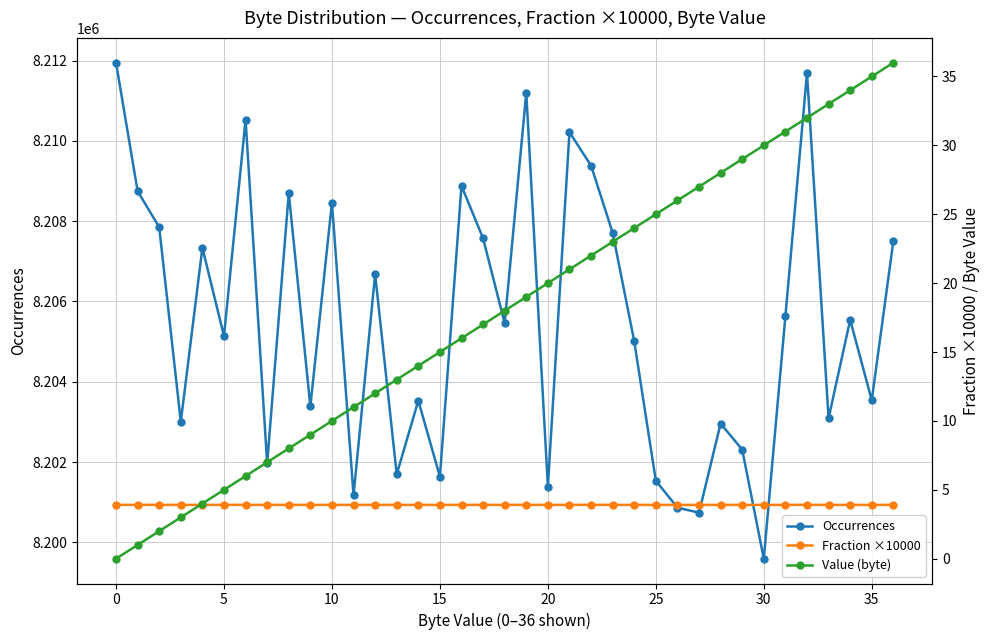

How many interior local valleys does the Occurrences series have?

13